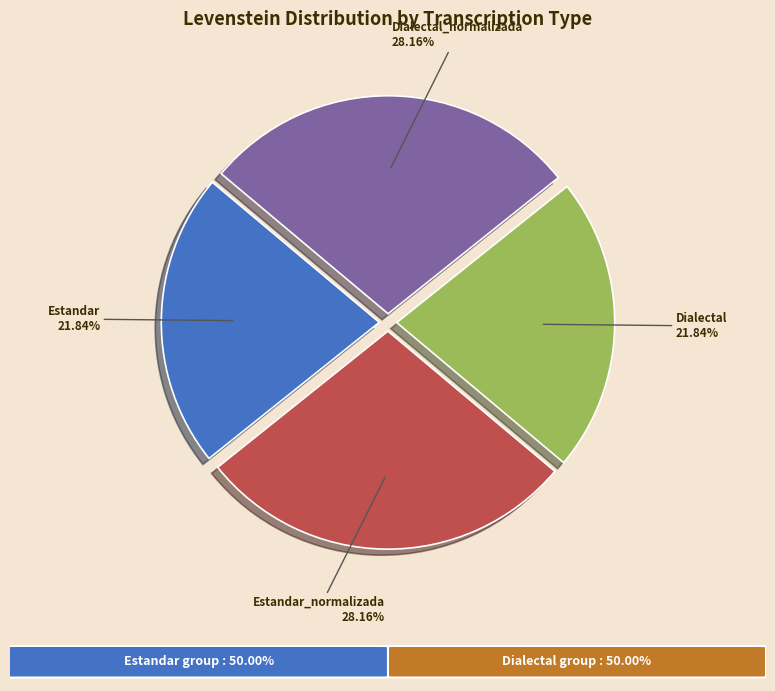

Is there any slice that represents more than half of the pie?

No